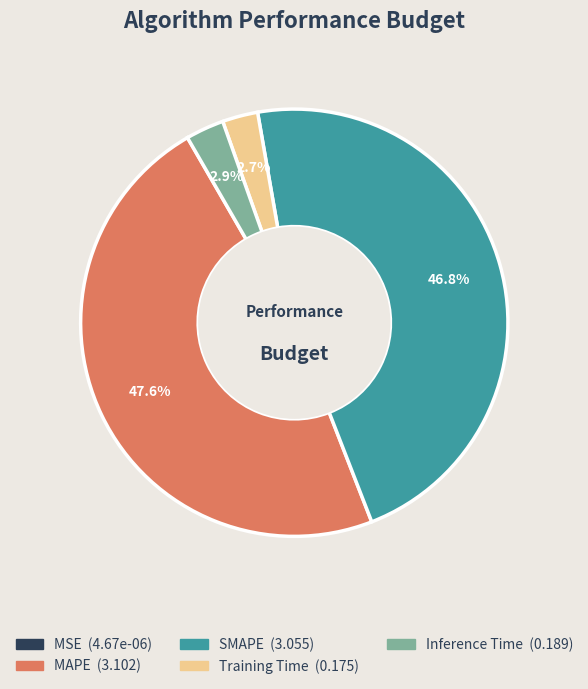

Which category has the biggest portion of the pie?

MAPE